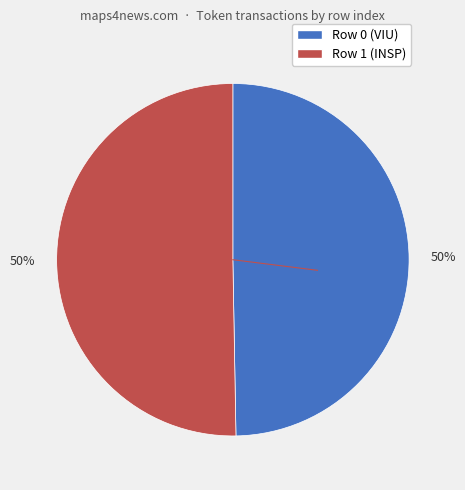

To the nearest percent, what is the average slice percentage?

50%